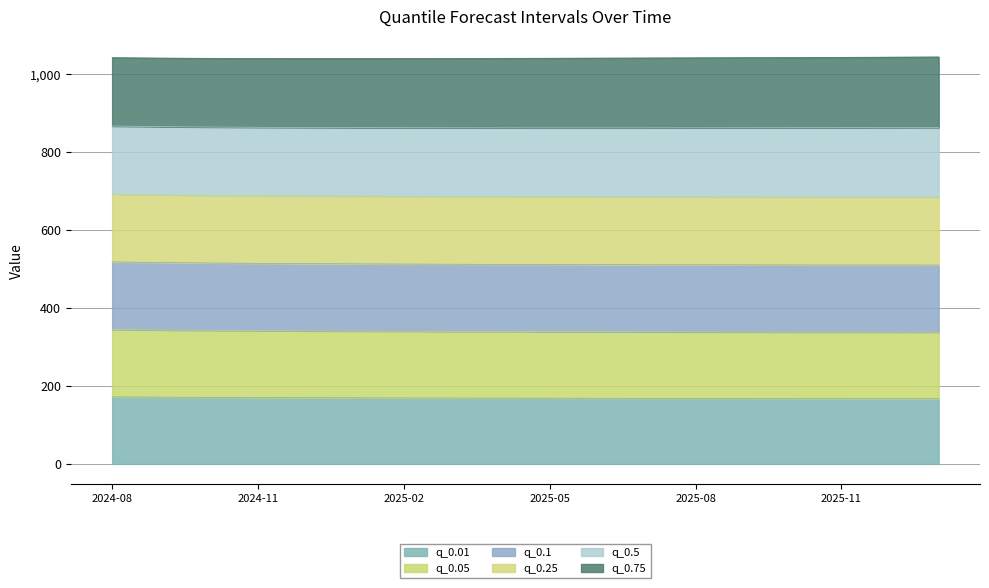

Which series has the largest total across all categories?

q_0.1